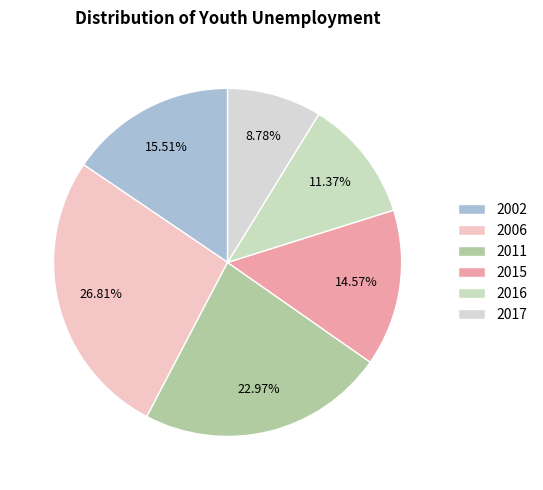

To the nearest percent, what is the difference between the largest and smallest slice percentages?

18%